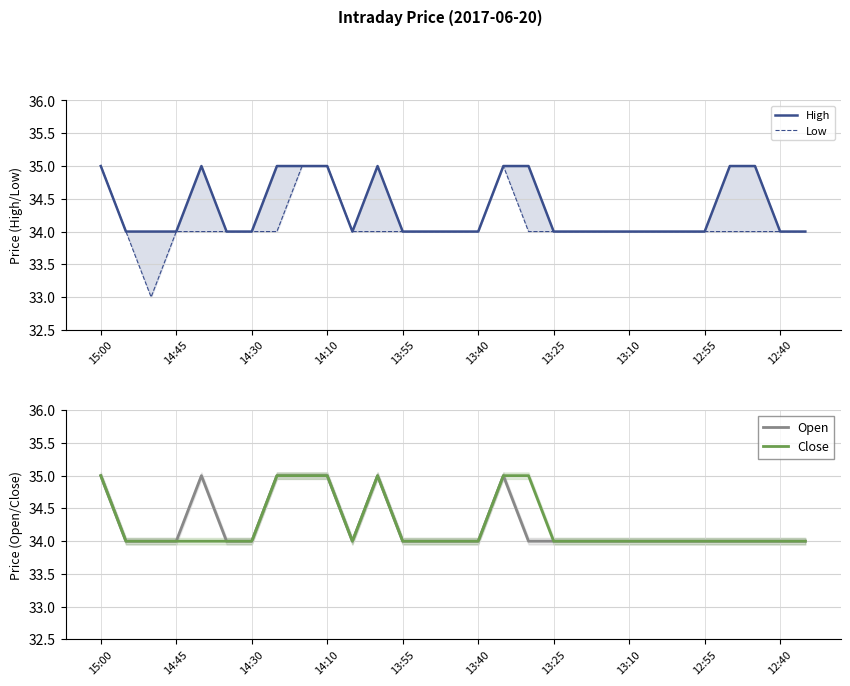

Reading right to left, list all the values displayed in this chart.

High: 34	34	35	35	34	34	34	34	34	34	34	35	35	34	34	34	34	35	34	35	35	35	34	34	35	34	34	34	35
Low: 34	34	34	34	34	34	34	34	34	34	34	34	35	34	34	34	34	34	34	35	35	34	34	34	34	34	33	34	35
Open: 34	34	34	34	34	34	34	34	34	34	34	34	35	34	34	34	34	35	34	35	35	35	34	34	35	34	34	34	35
Close: 34	34	34	34	34	34	34	34	34	34	34	35	35	34	34	34	34	35	34	35	35	35	34	34	34	34	34	34	35